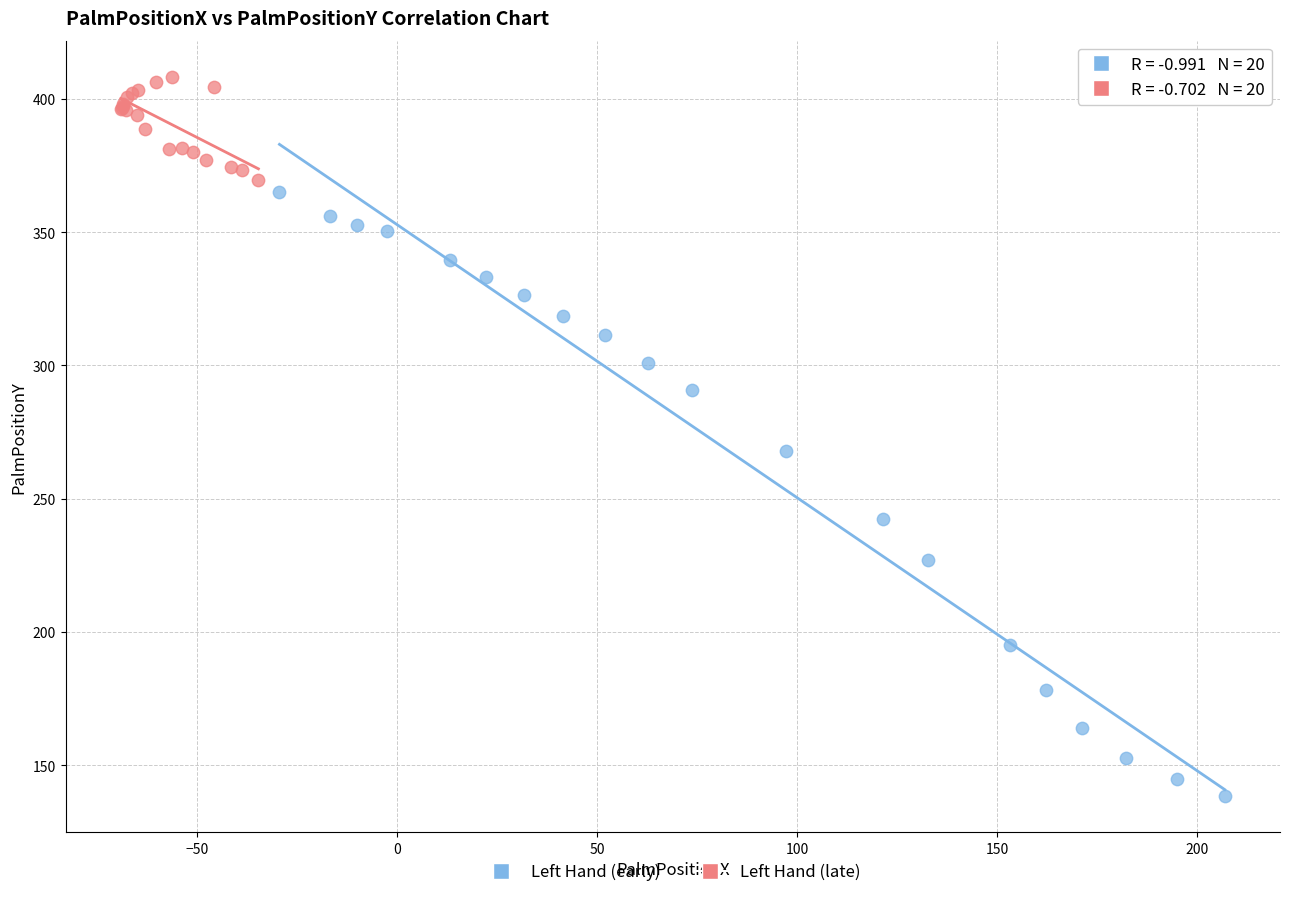

Which series contains the highest Y value?

Left Hand (late)